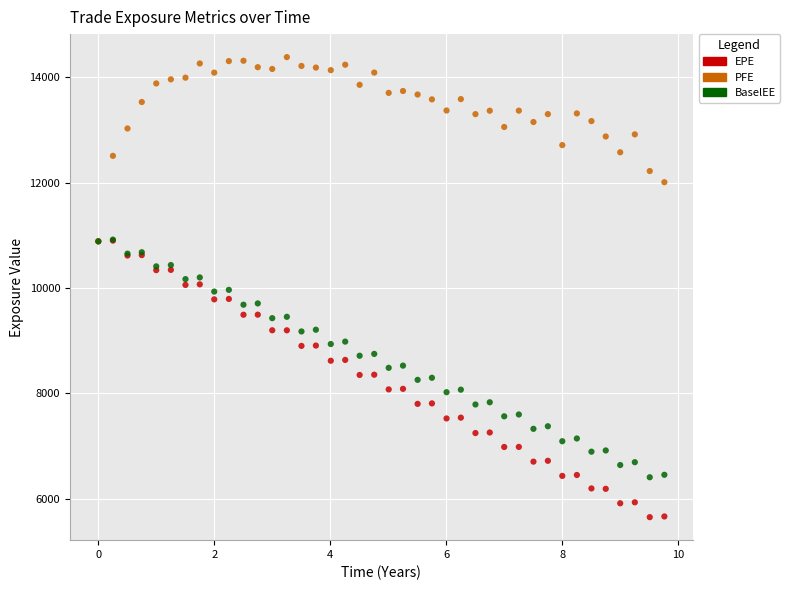

Which series contains the highest Y value?

PFE